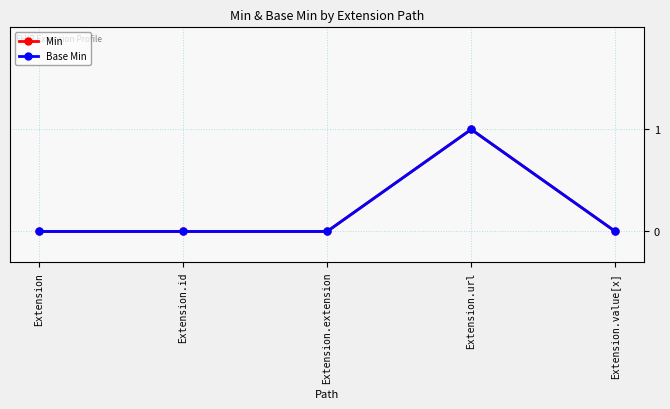

At Extension, list the series in order from largest to smallest.

Min, Base Min